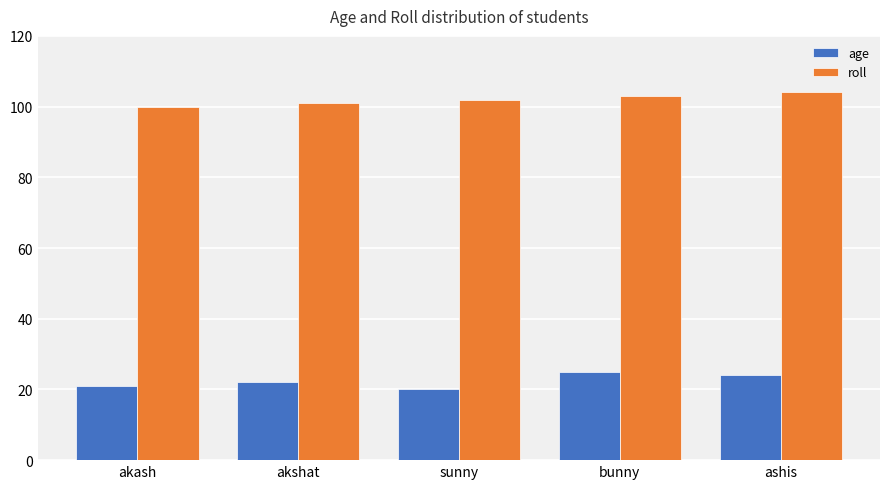

At which label is roll closest to 102?

sunny